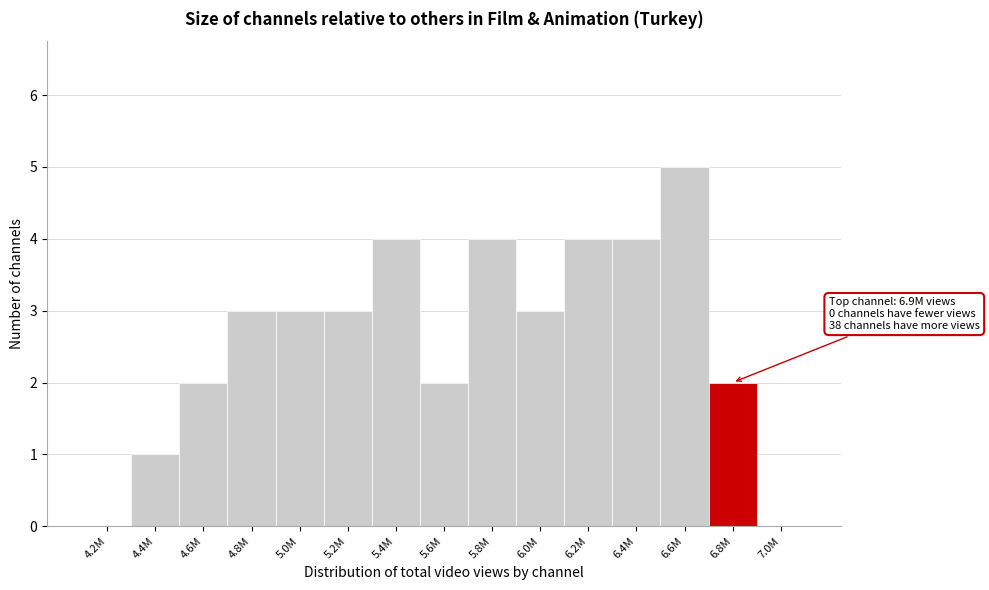

Reading right to left, what are all the values shown in this chart?

7.0M=0	6.8M=2	6.6M=5	6.4M=4	6.2M=4	6.0M=3	5.8M=4	5.6M=2	5.4M=4	5.2M=3	5.0M=3	4.8M=3	4.6M=2	4.4M=1	4.2M=0